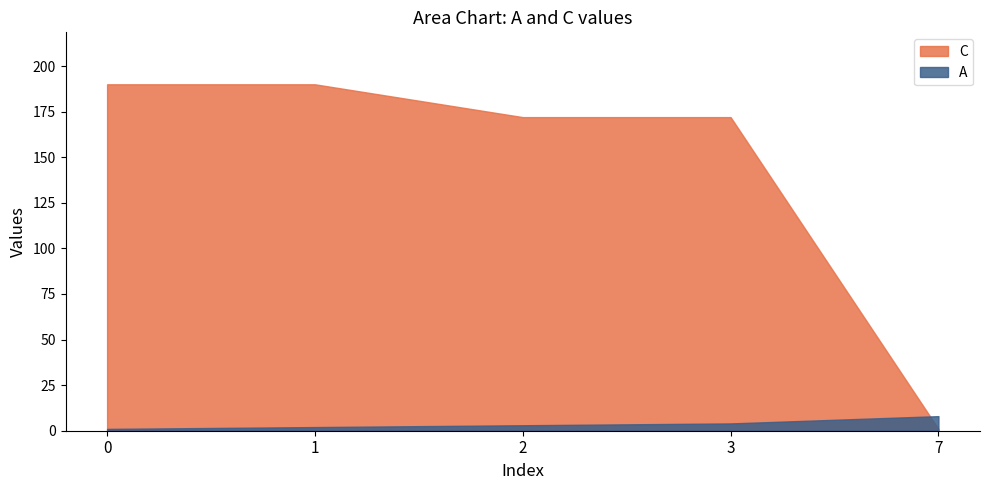

True or false: A has a value of 3 at 1.

False